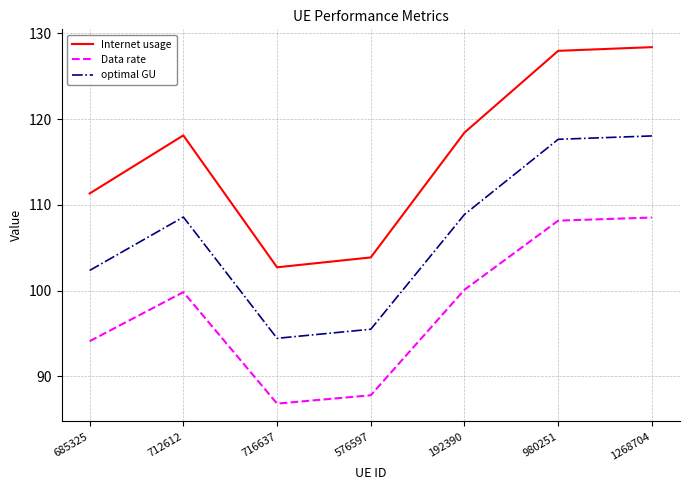

What is the total value across all series at 716637?

284.0